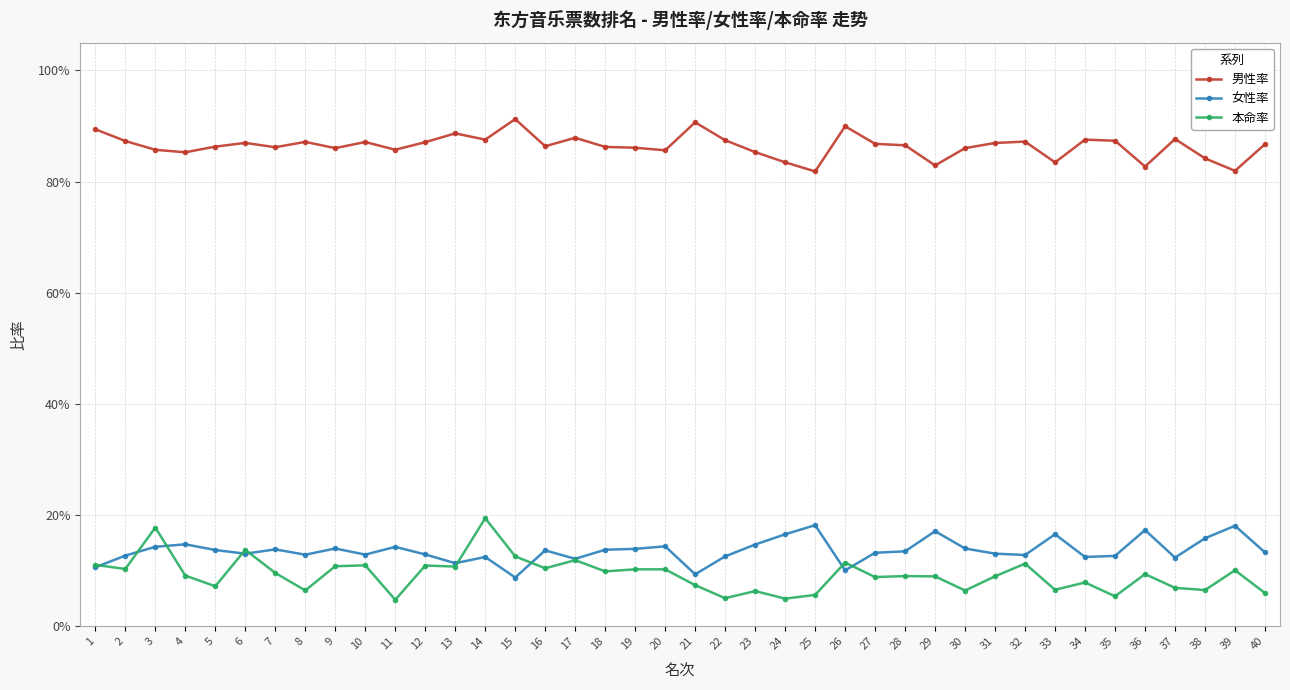

Which has a higher value, 39 or 38?

38